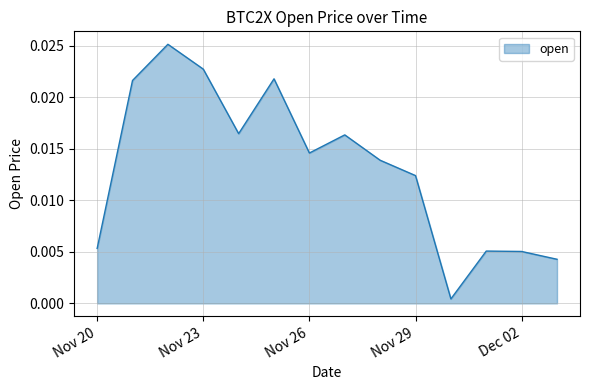

How many lines are shown in the chart?

1